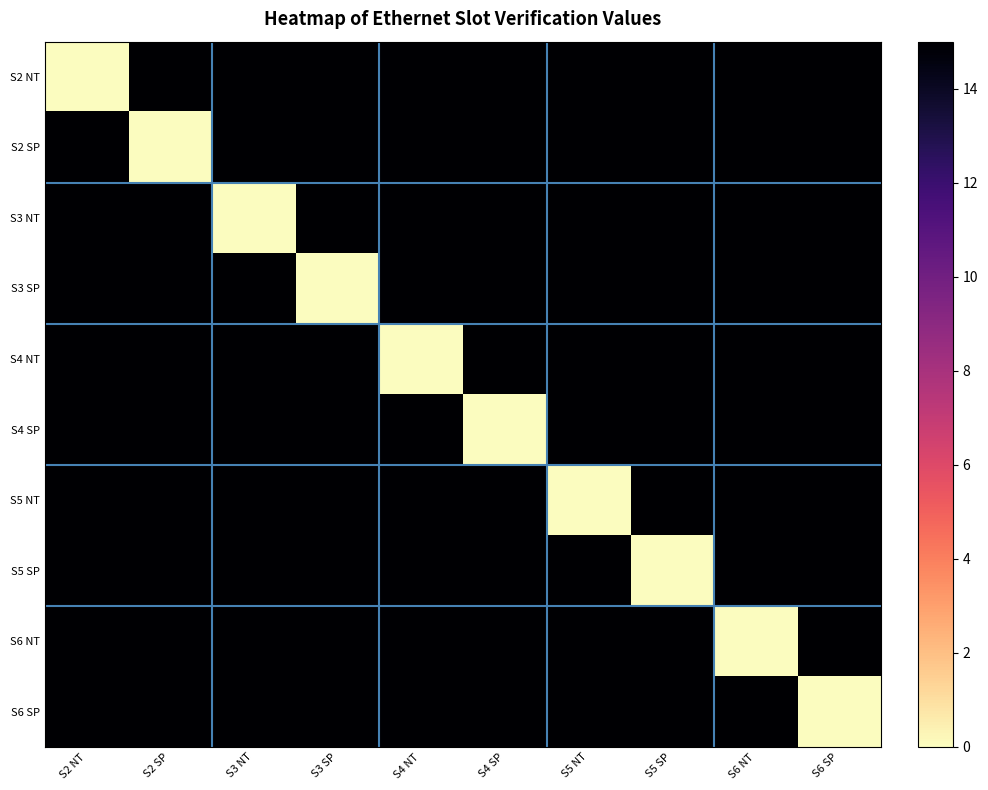

Count the number of data series in this chart.

10